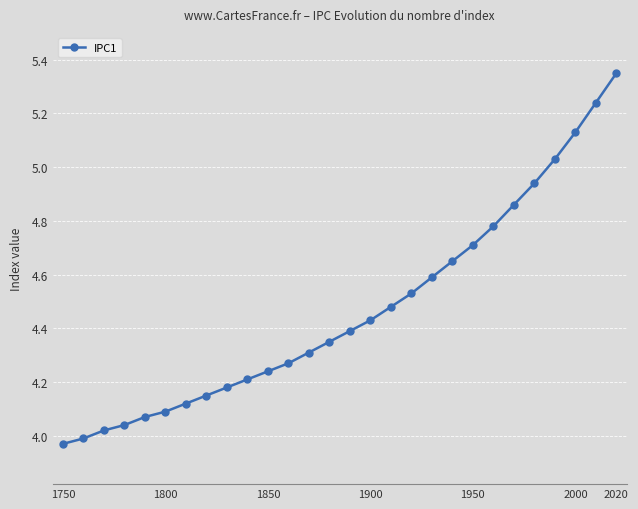

What is the difference between the maximum and minimum values?

1.4